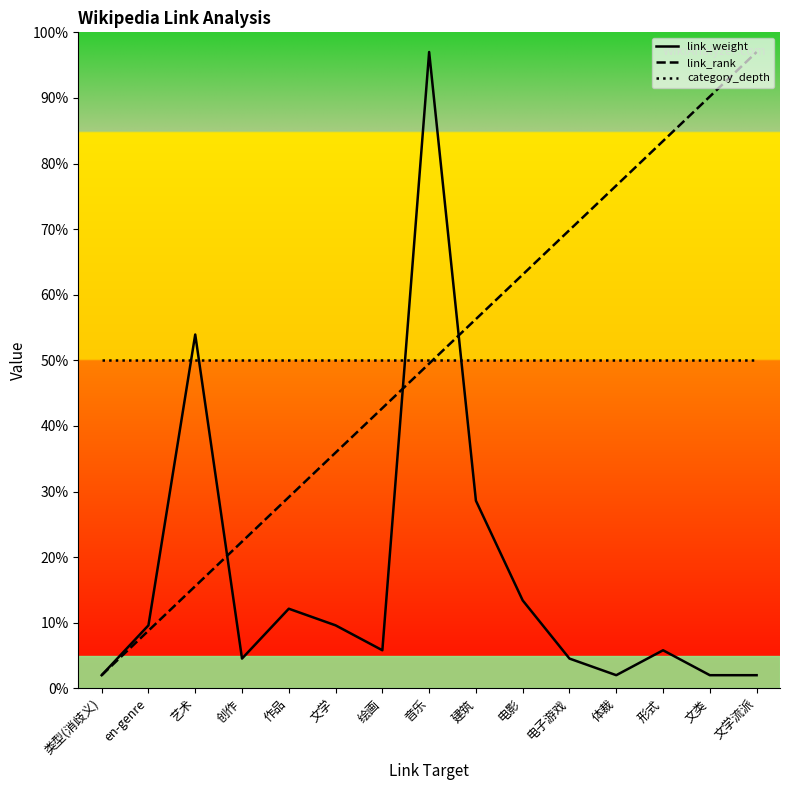

At which label does link_weight reach its minimum?

类型(消歧义)